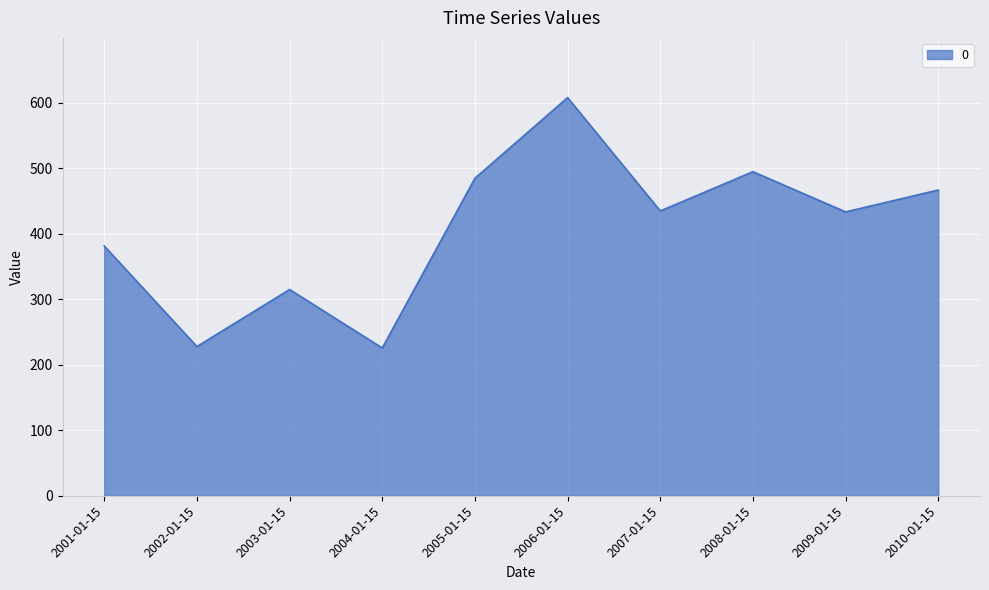

What is the difference between the maximum and minimum values?

382.1